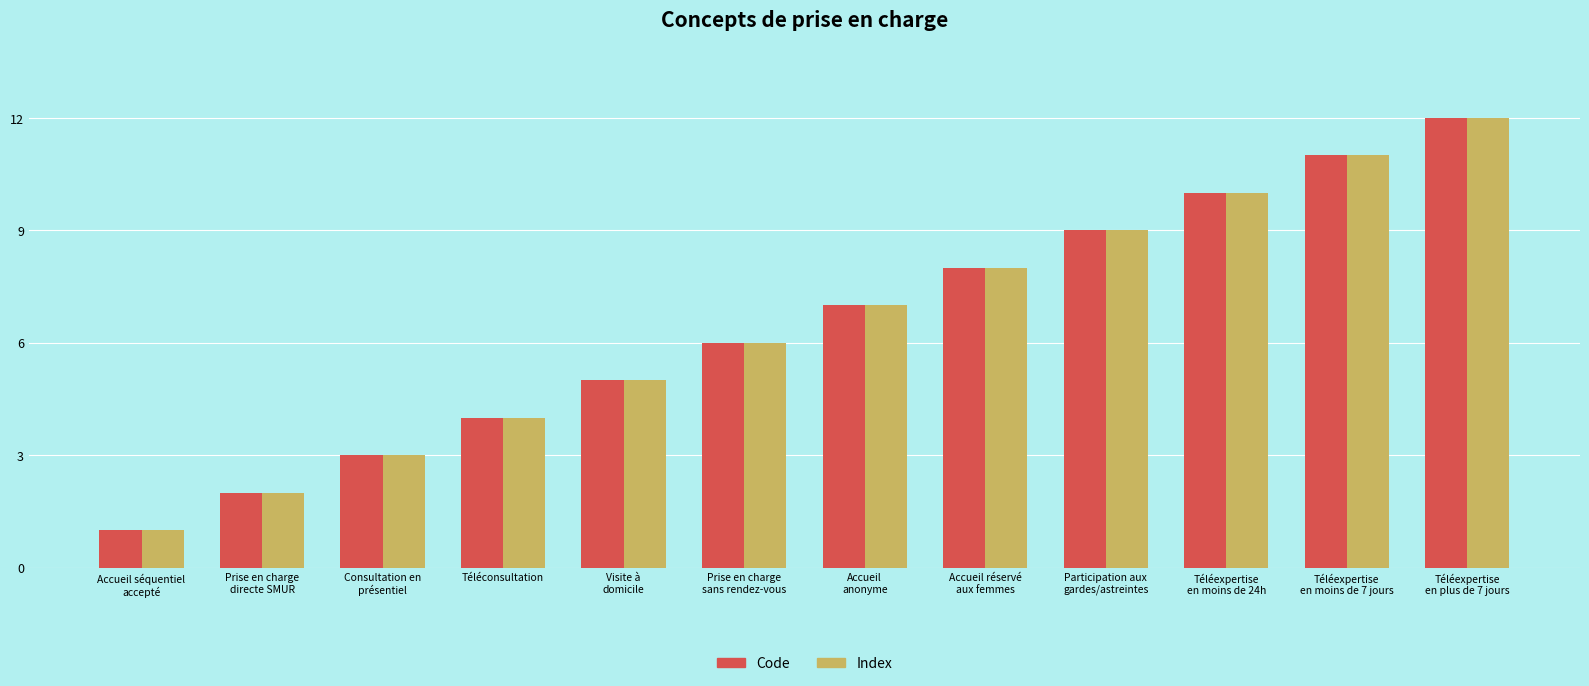

Where is Code nearest to the value 6?

Prise en charge
sans rendez-vous